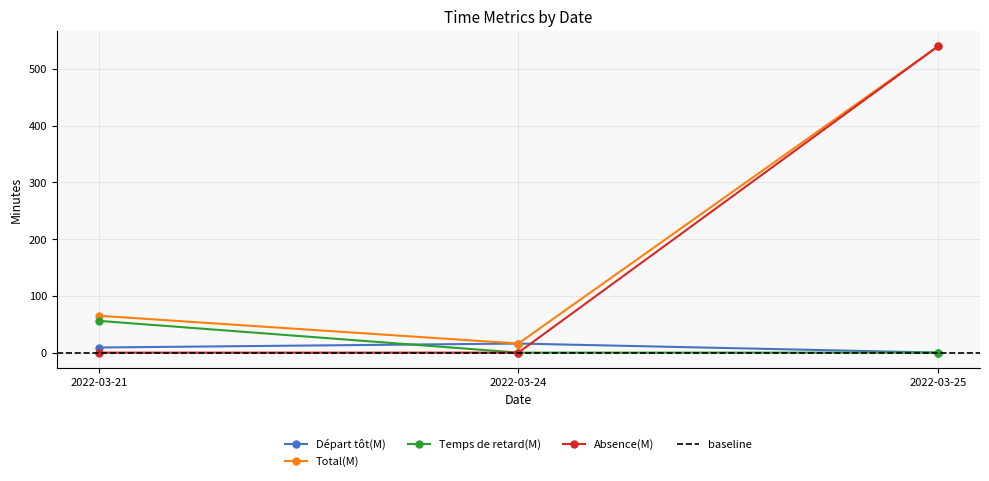

True or false: Total(M) has a value of 181 at 2022-03-25.

False